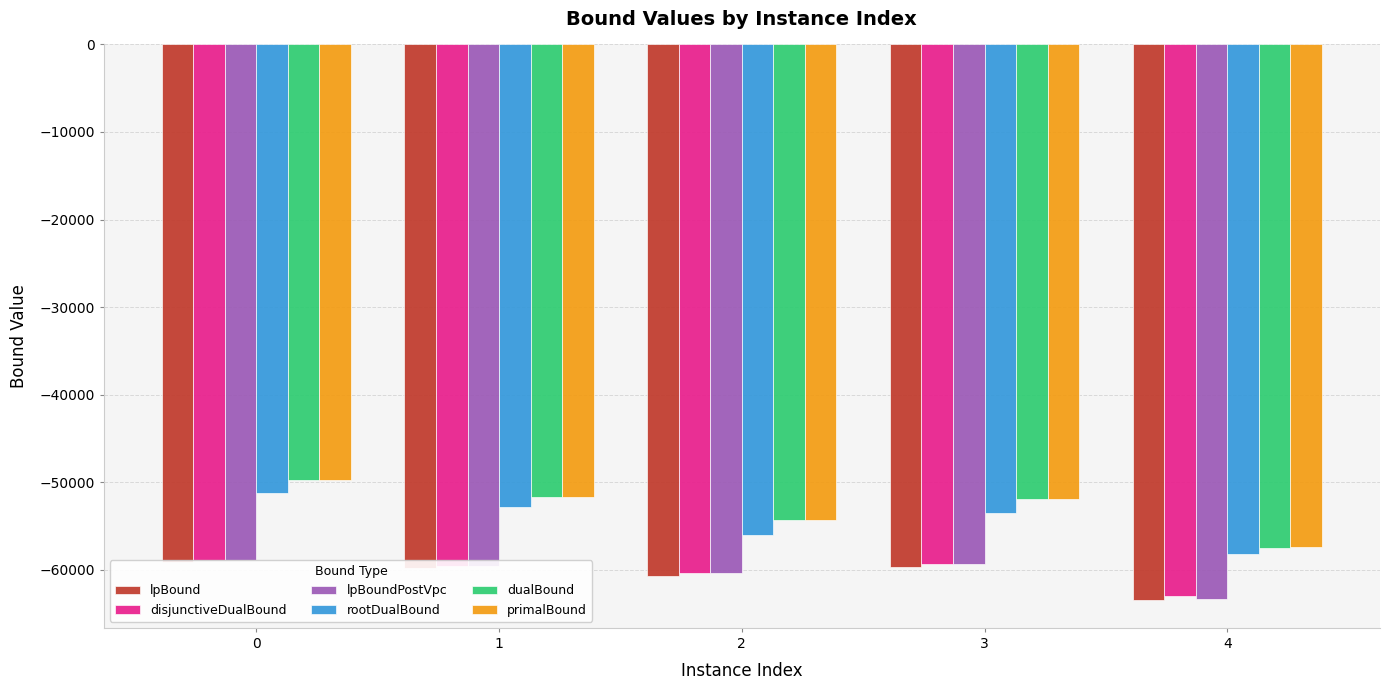

Reading left to right, extract all data points from this chart.

lpBound: -59156.8	-59808.5	-60682.8	-59658.6	-63475.0
disjunctiveDualBound: -58858.8	-59595.9	-60422.5	-59375.2	-63049.4
lpBoundPostVpc: -58858.8	-59599.5	-60425.1	-59375.5	-63405.4
rootDualBound: -51291.5	-52884.2	-55986.5	-53566.2	-58267.3
dualBound: -49716.0	-51745.7	-54354.7	-51941.4	-57468.8
primalBound: -49716.0	-51742.7	-54354.7	-51938.0	-57464.8